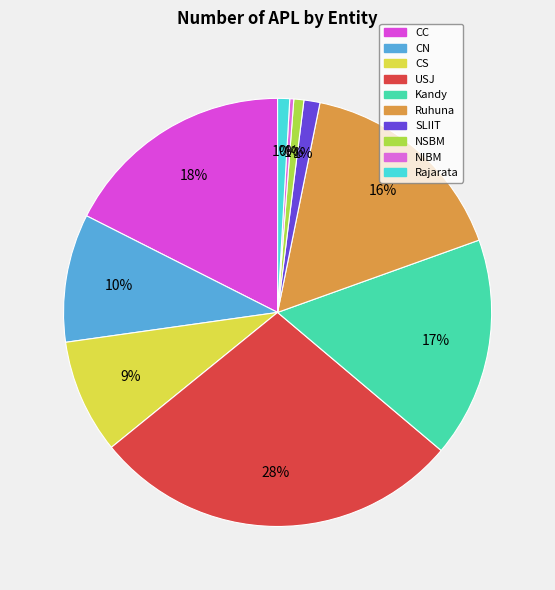

True or false: SLIIT accounts for 7% of the total.

False